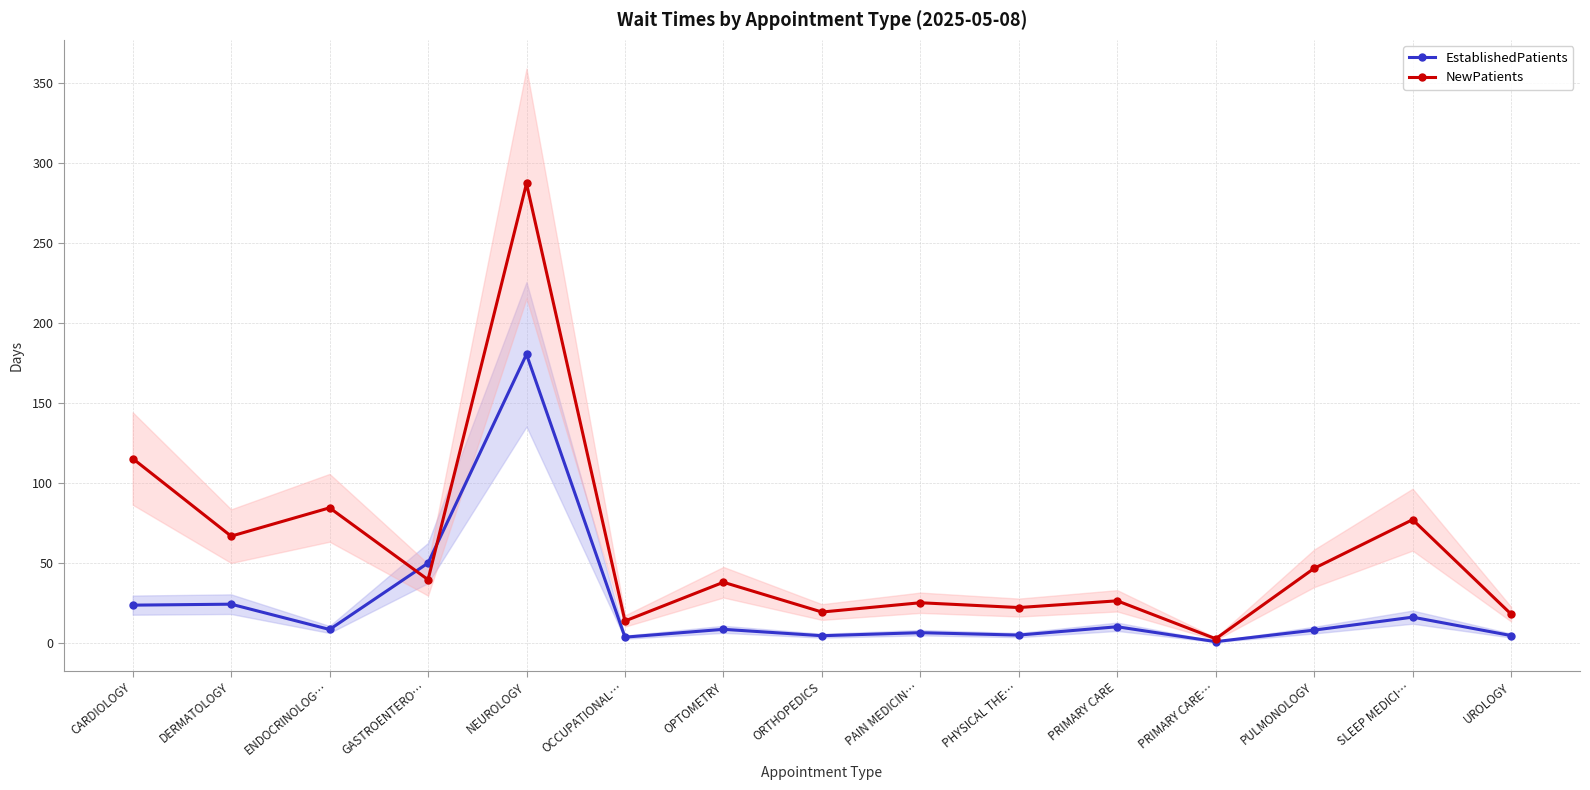

Where do NewPatients and EstablishedPatients first cross each other?

ENDOCRINOLOG… and GASTROENTERO…